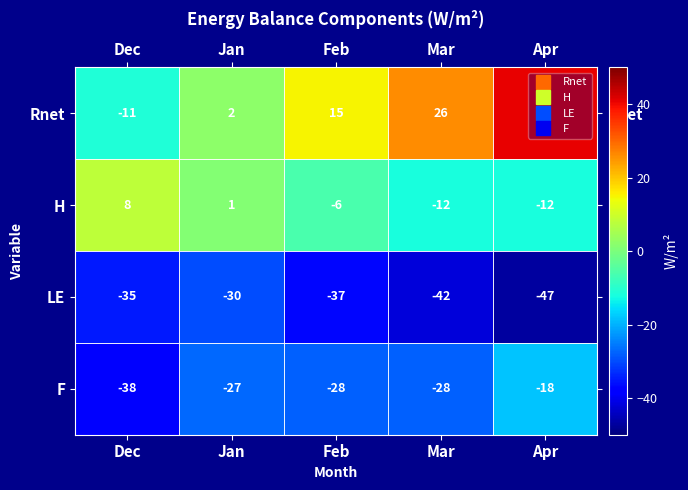

Read the Rnet value at Dec, to the nearest 5.

-10